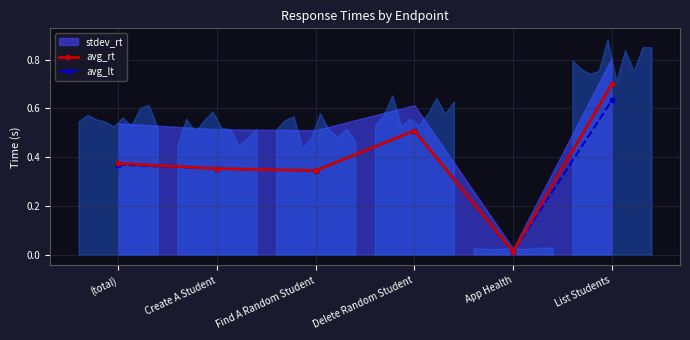

In avg_rt, how many points are higher than both neighbors (excluding endpoints)?

1